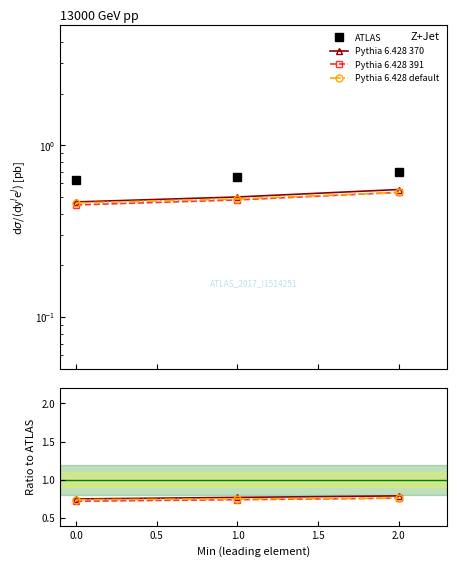

What are all the series names shown in the legend?

ATLAS, Pythia 6.428 370, Pythia 6.428 391, Pythia 6.428 default